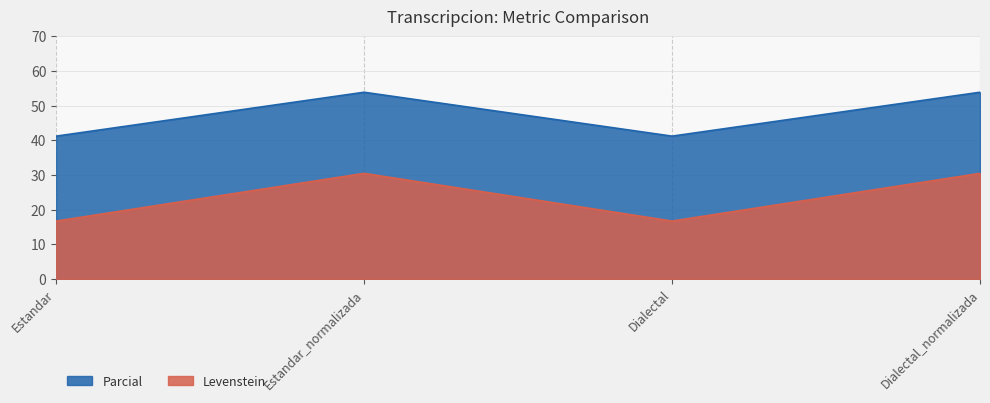

Rank the categories by Levenstein value from highest to lowest.

Estandar_normalizada, Dialectal_normalizada, Estandar, Dialectal